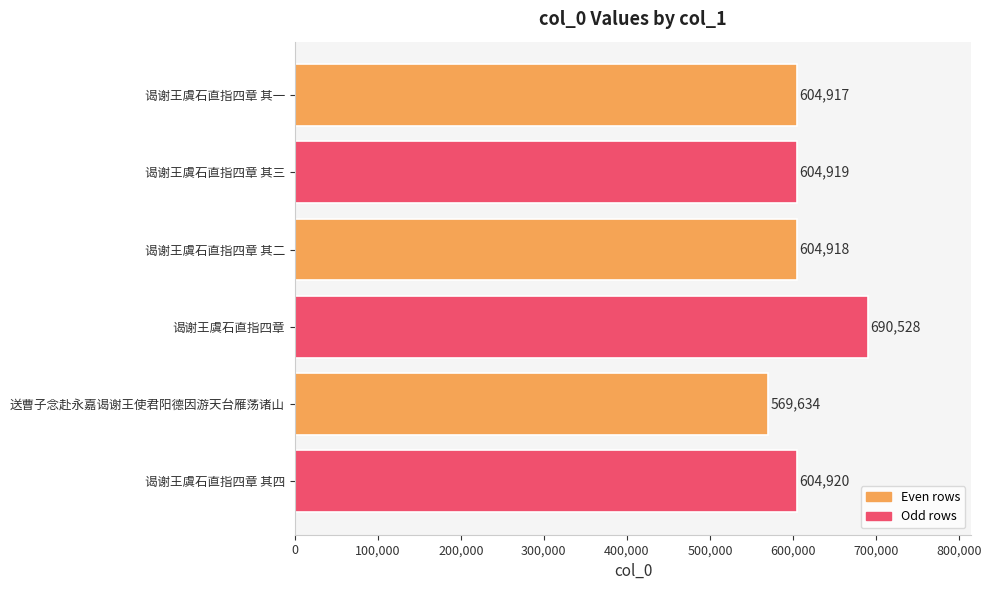

How many values are below 604919?

3